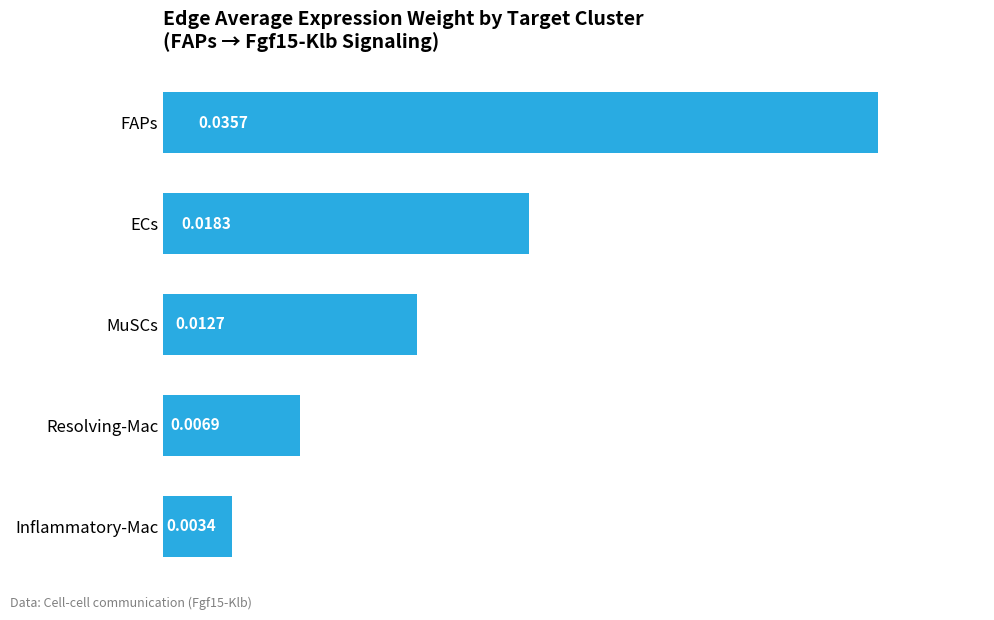

List the labels in order of value, smallest first.

Inflammatory-Mac, Resolving-Mac, MuSCs, ECs, FAPs